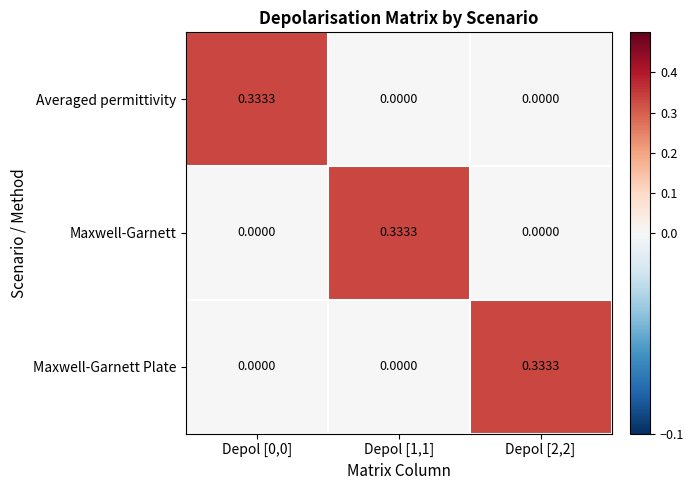

How many positive values does the Averaged permittivity series have?

1